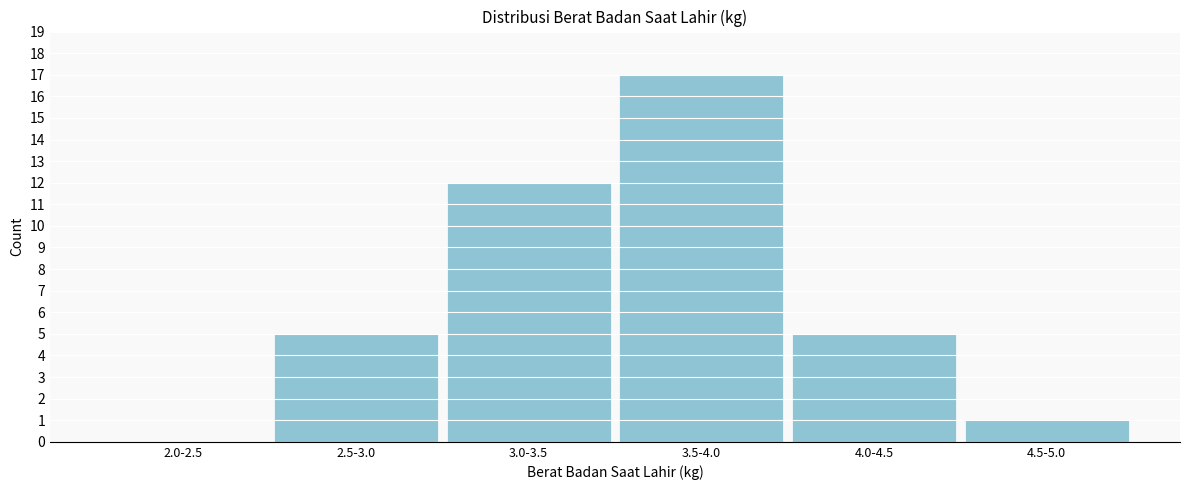

Reading right to left, transcribe all the data shown in this chart.

4.5-5.0=1	4.0-4.5=5	3.5-4.0=17	3.0-3.5=12	2.5-3.0=5	2.0-2.5=0